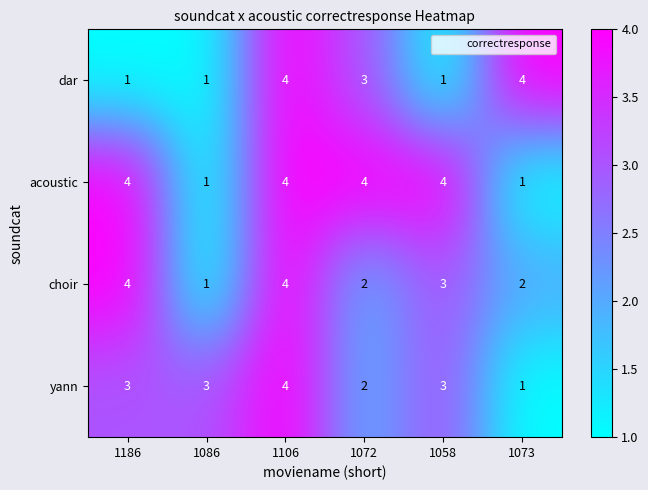

What is the difference between the yann values at 1073 and 1106?

3